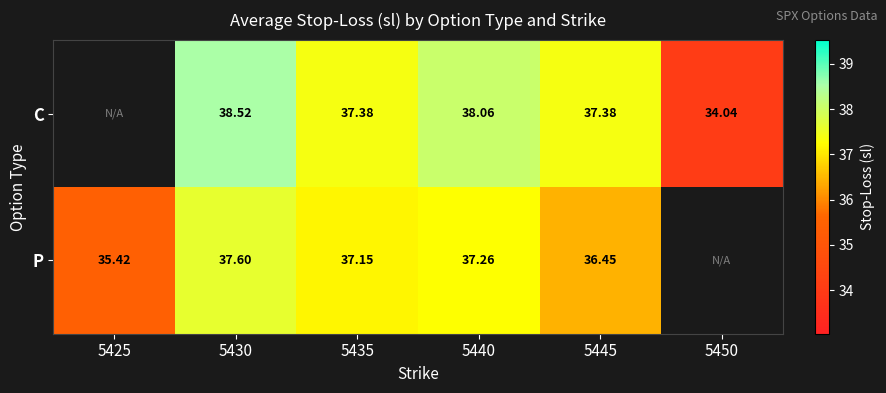

Rank the series at 5445 from highest to lowest value.

C, P